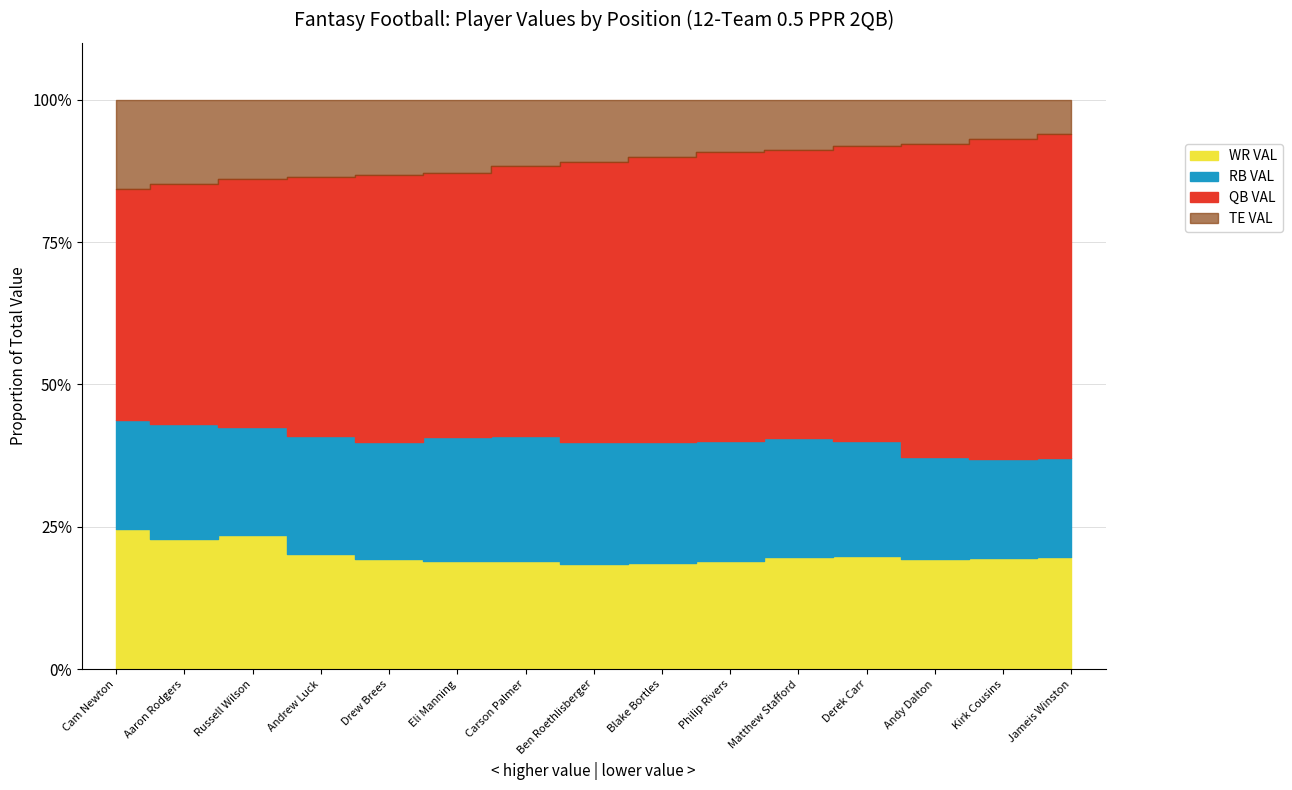

Reading right to left, transcribe all the data shown in this chart.

QB VAL: 11.3	11.4	11.4	11.4	11.5	12.2	12.4	12.6	12.7	12.7	14.0	14.1	14.9	15.7	15.9
RB VAL: 3.4	3.5	3.7	4.5	4.8	5.1	5.3	5.5	5.9	6.0	6.1	6.5	6.5	7.5	7.5
WR VAL: 3.9	4.0	4.0	4.4	4.5	4.6	4.6	4.7	5.1	5.2	5.7	6.3	8.1	8.5	9.7
TE VAL: 1.2	1.4	1.6	1.8	2.0	2.2	2.5	2.8	3.1	3.5	3.9	4.2	4.8	5.5	6.2